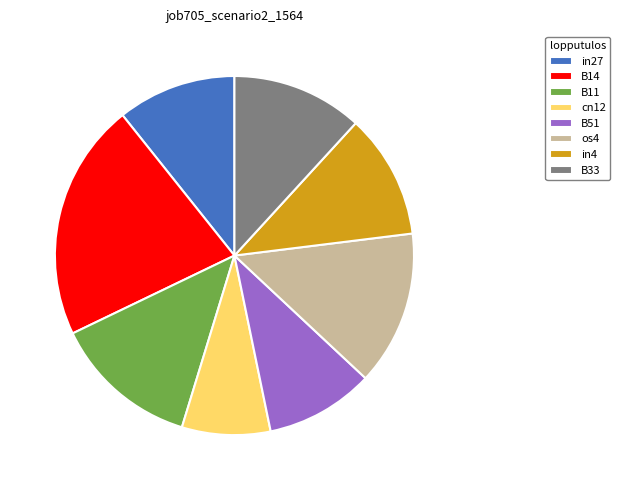

Is it true that in4 is 5% of the pie?

False